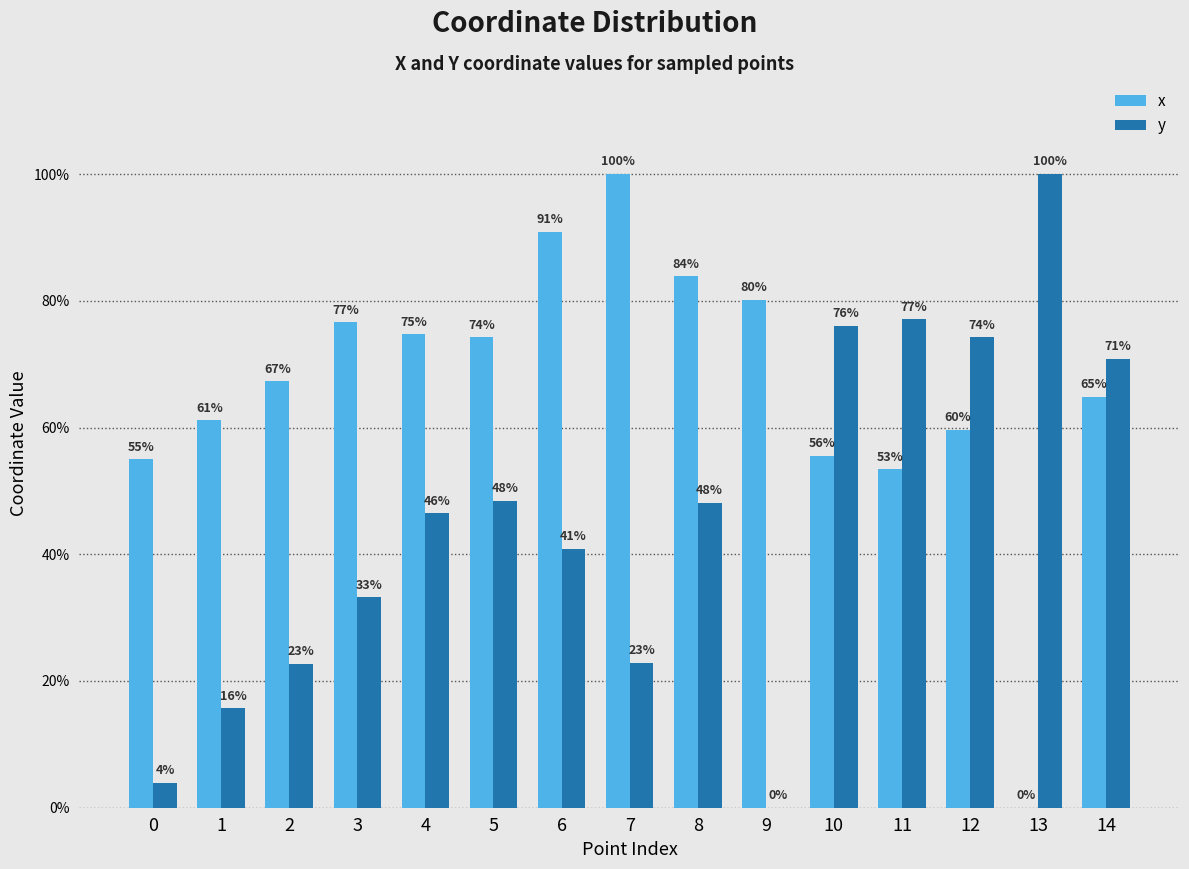

What is the sum of all y values?

680.5